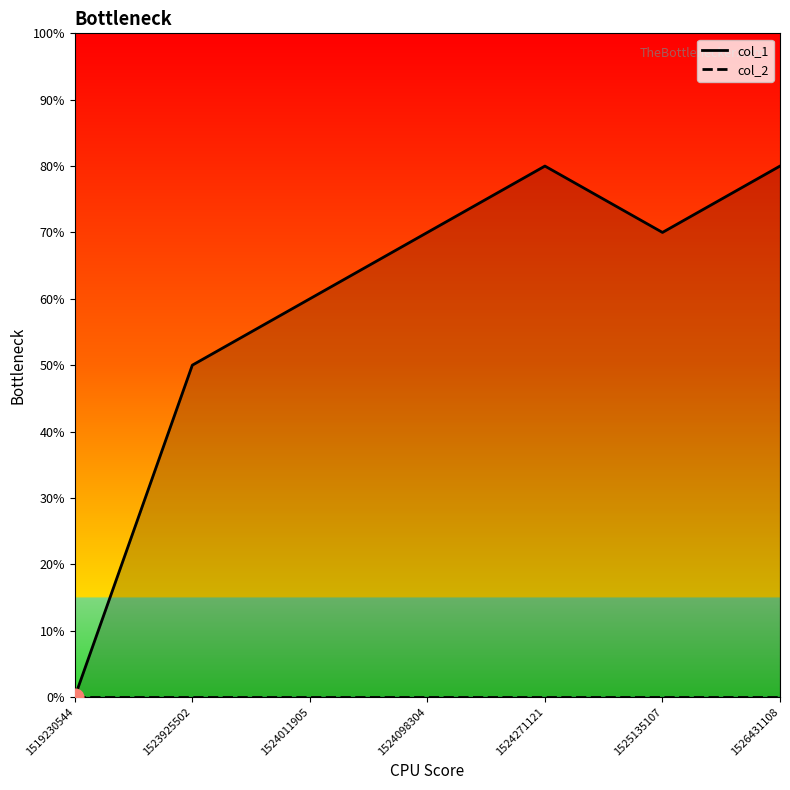

List the labels in order of col_1 value, smallest first.

1519230544, 1523925502, 1524011905, 1524098304, 1525135107, 1524271121, 1526431108